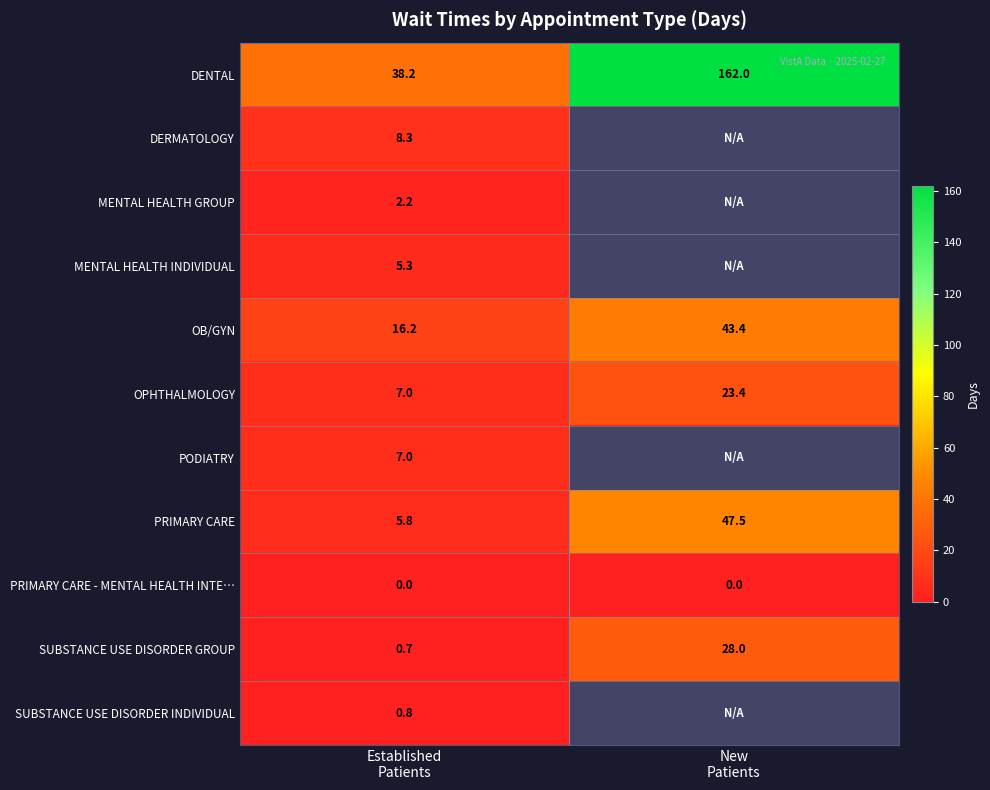

What is the sum of all PRIMARY CARE values?

53.3